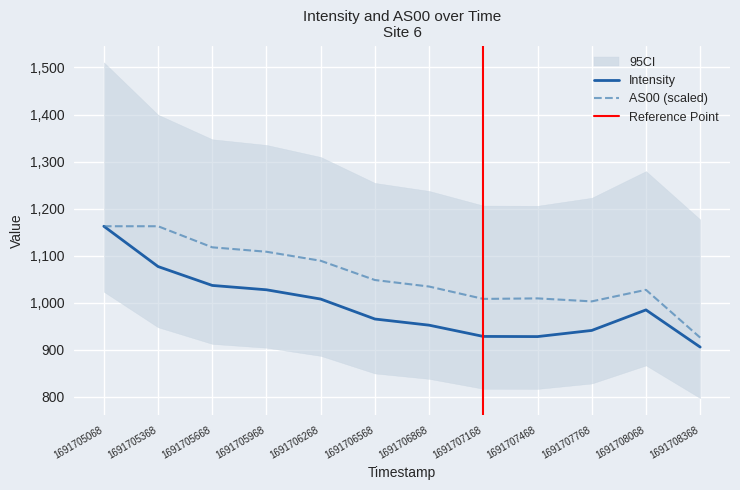

What is the sum of all Intensity values?

11912.3